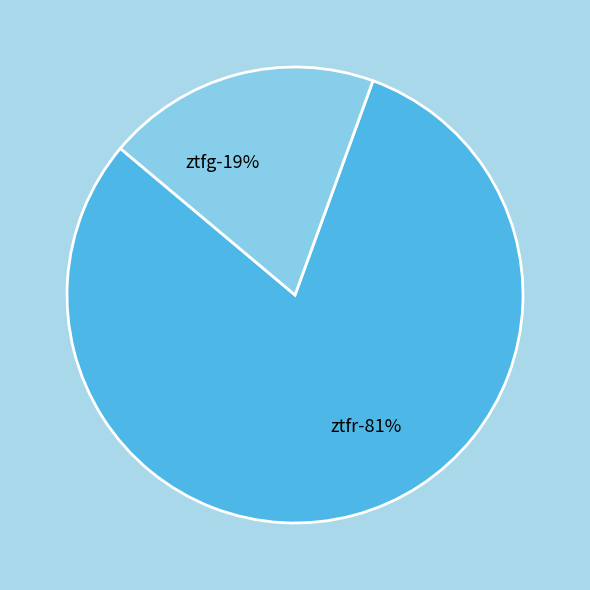

True or false: ztfr accounts for 81% of the total.

True